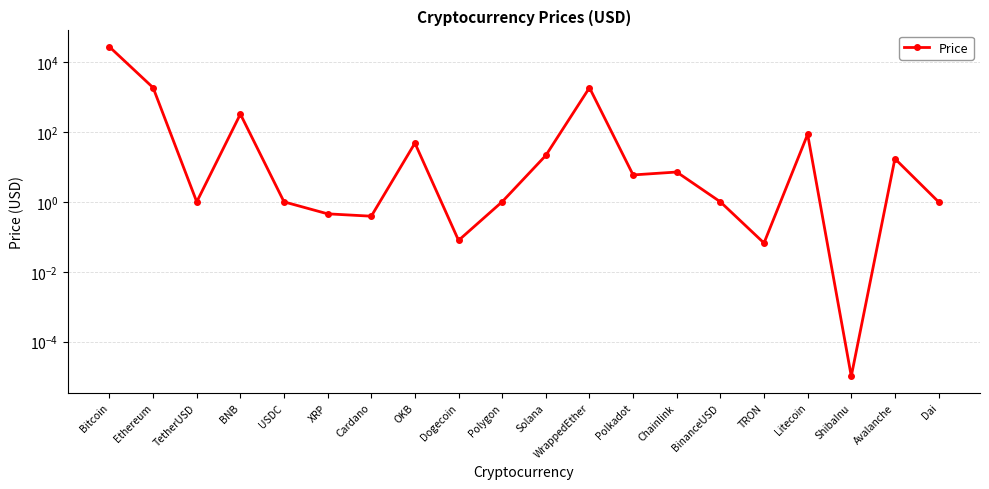

What position from the left is Cardano?

7